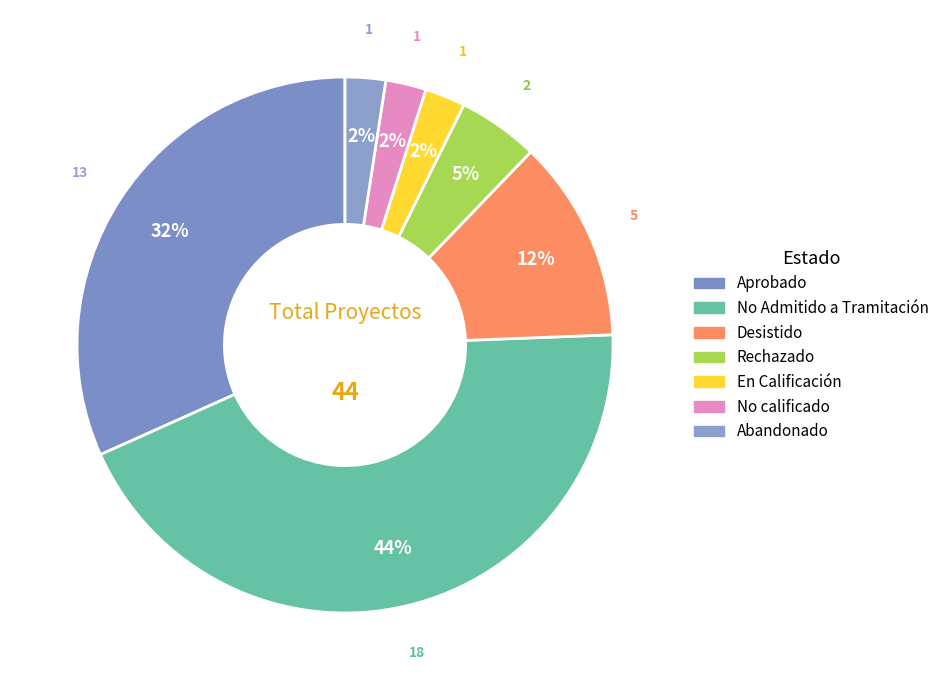

To the nearest percent, what is the combined percentage of Rechazado and Desistido?

17%